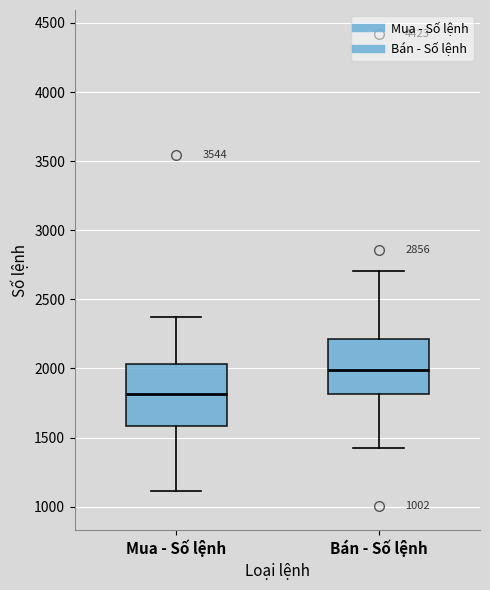

Reading left to right, read every box against the y-axis: the position of its median line, the range the box covers, and the ends of its whiskers. The values are not printed on the chart, so give them approximately, as read against the axis.

Mua - Số lệnh: median 1800, box 1600 to 2050, whiskers 1100 to 2350
Bán - Số lệnh: median 2000, box 1800 to 2200, whiskers 1400 to 2700